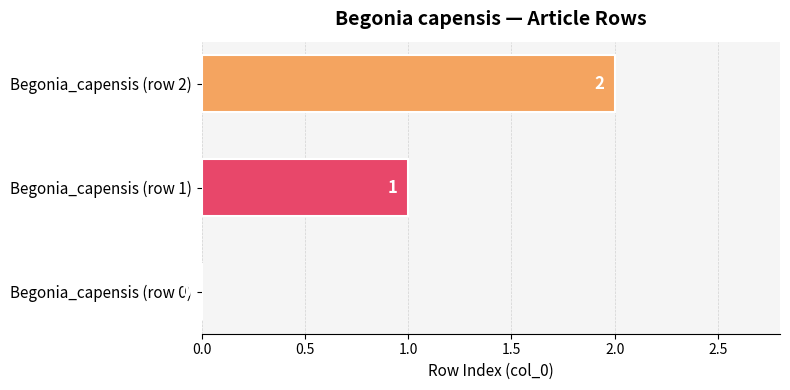

What is the change in value from Begonia_capensis (row 0) to Begonia_capensis (row 1)?

+1